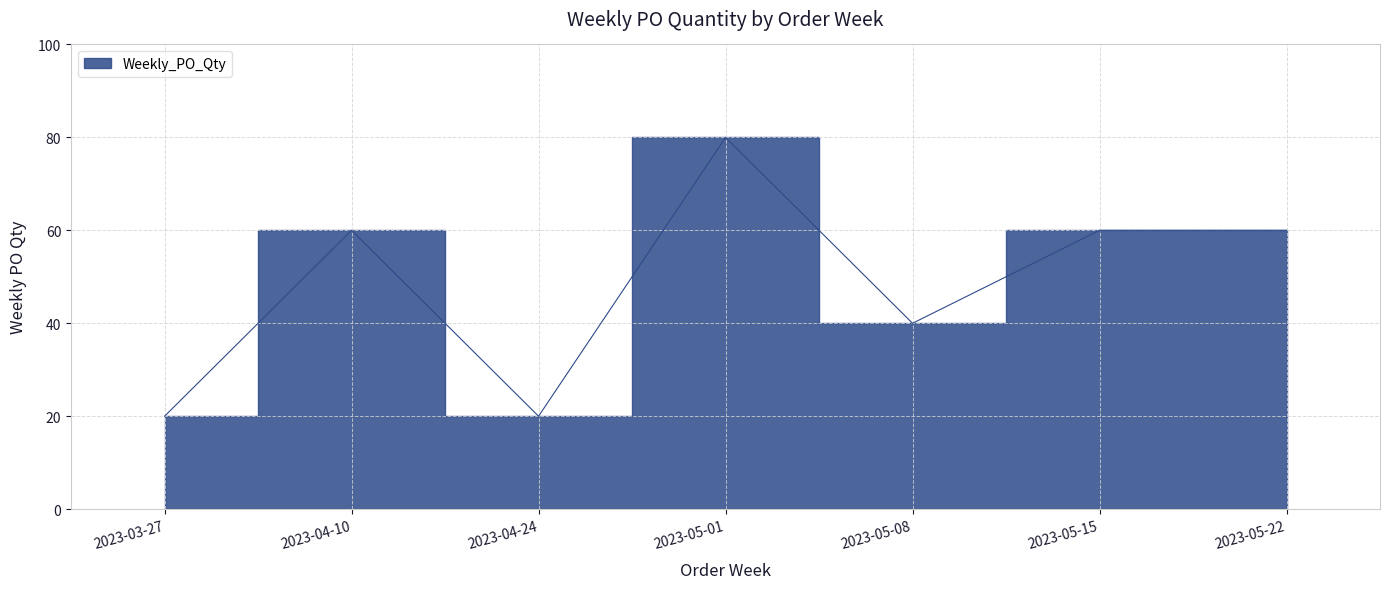

What is the average value?

49